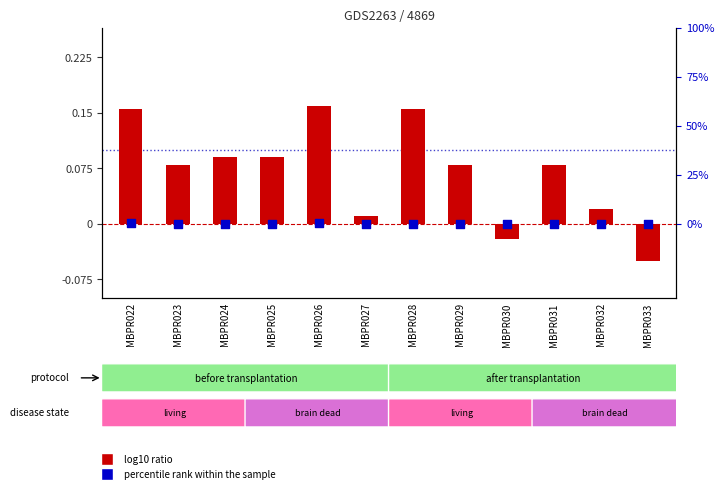

Which series reaches the minimum Y coordinate?

log10 ratio